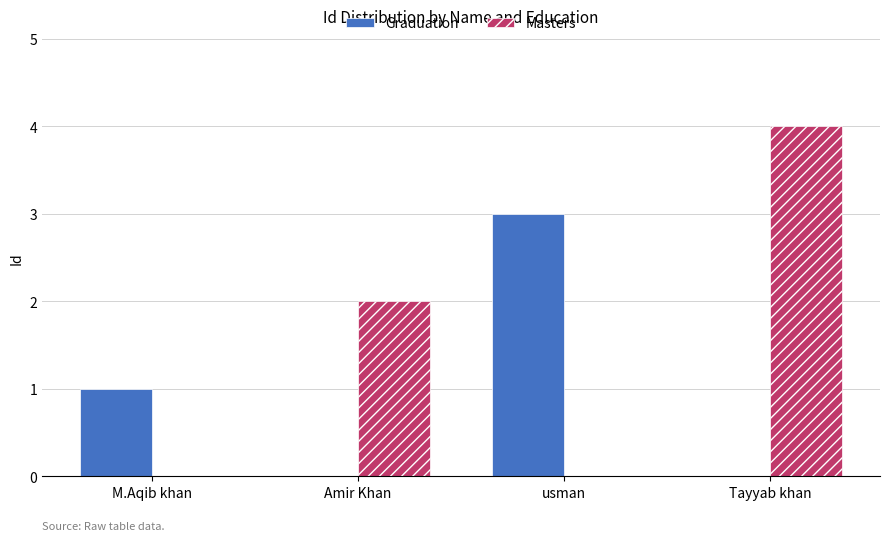

Is it true that Graduation equals 0 at Amir Khan?

True